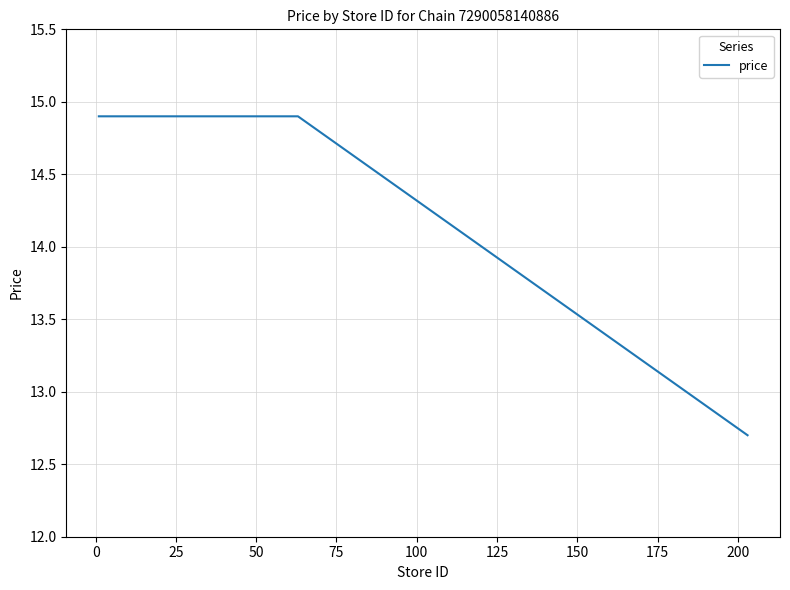

What is the difference between the maximum and minimum values?

2.2